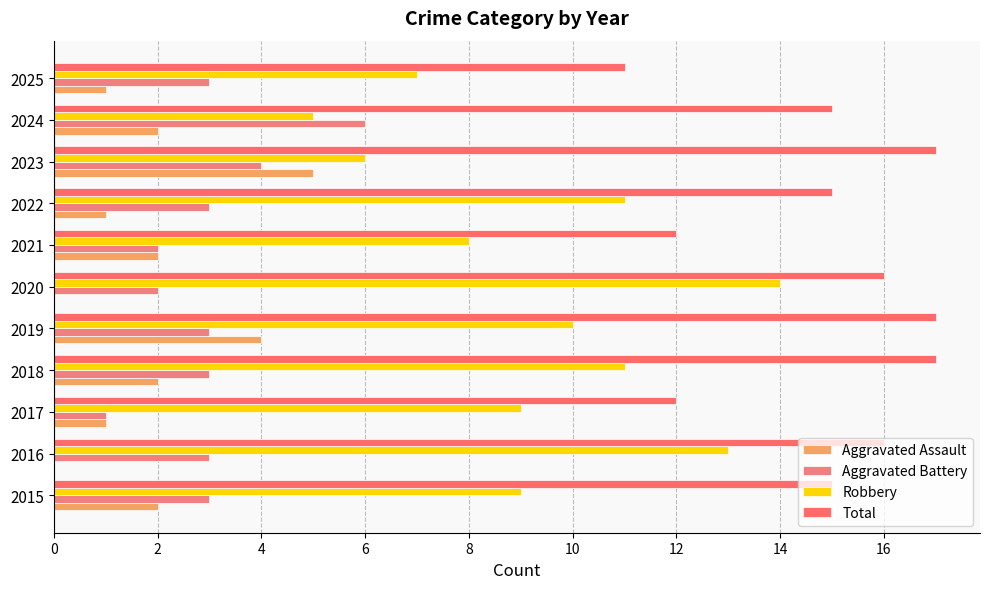

How many categories are shown in the chart?

11